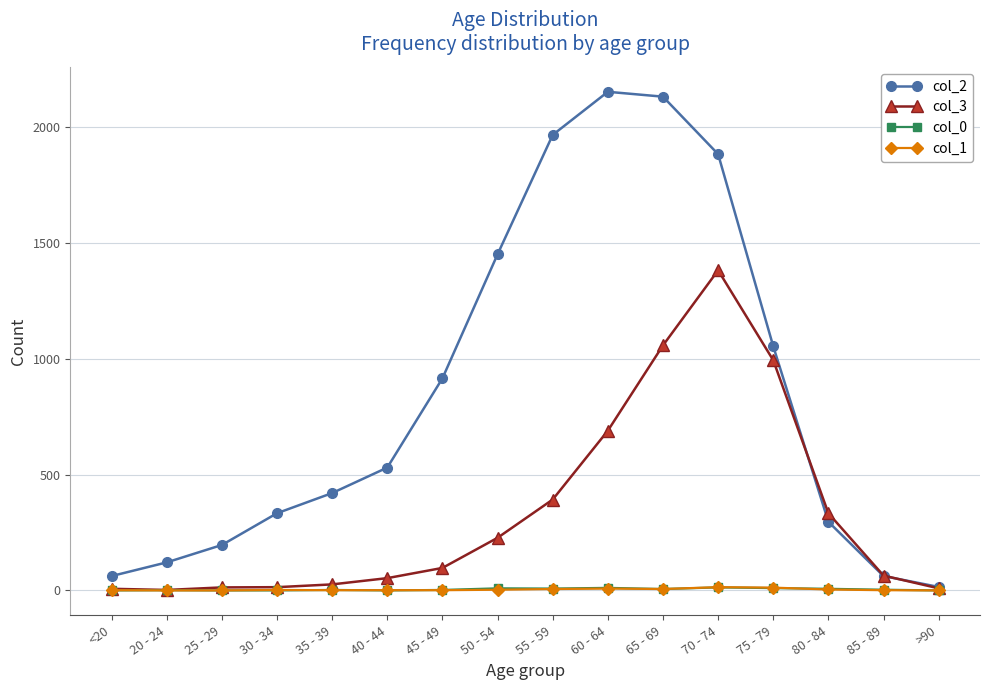

Which series has the widest spread of values?

col_2